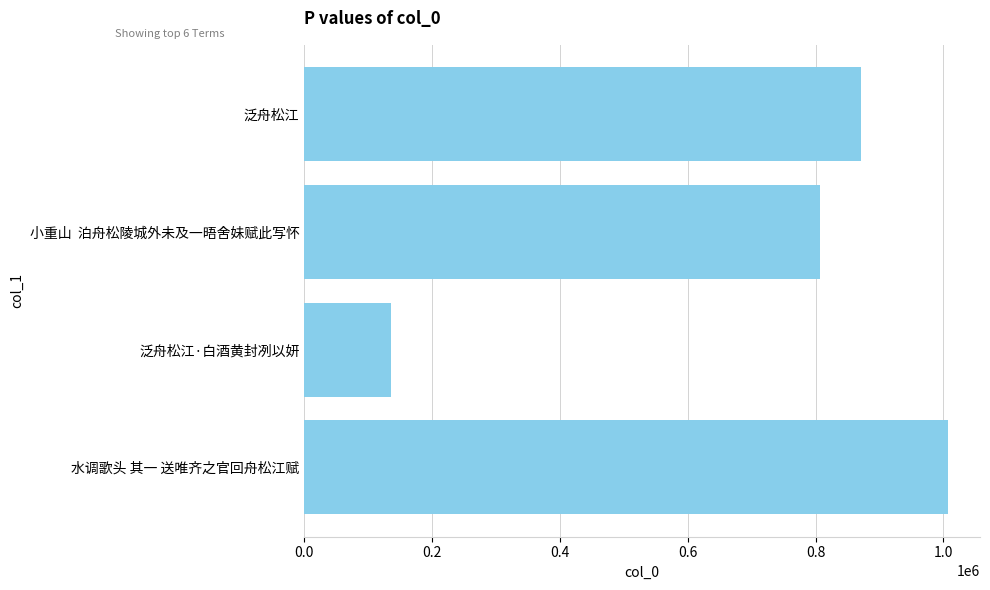

Are the bars grouped side by side (vs. stacked)?

No